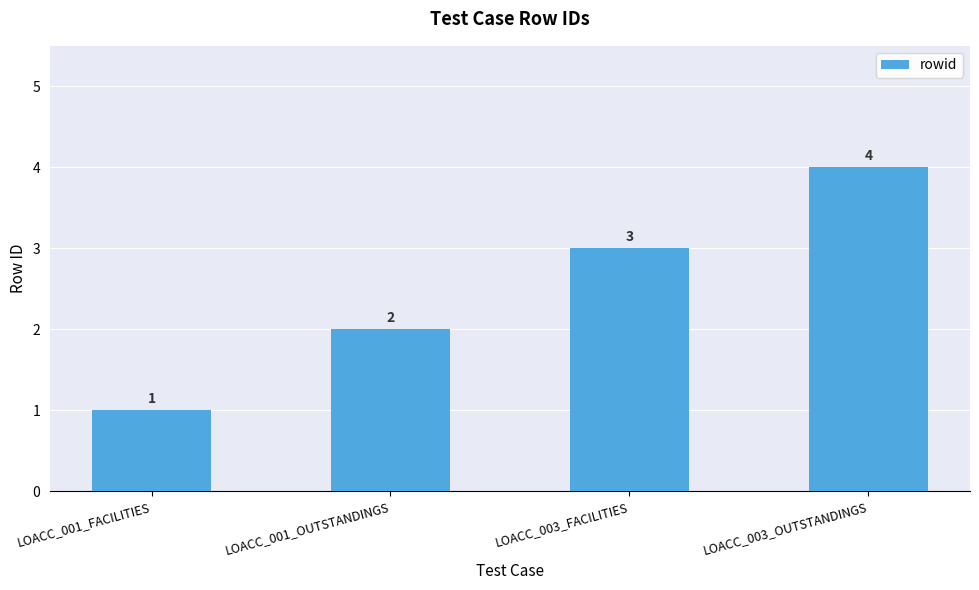

How many values are between 2 and 4?

3